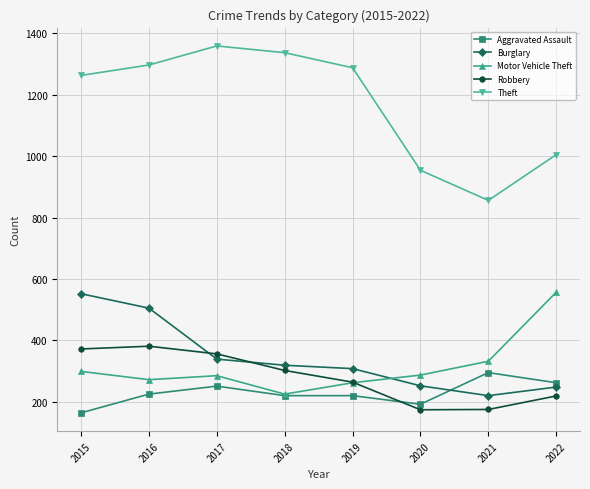

What is the approximate value of Robbery at 2019?

264